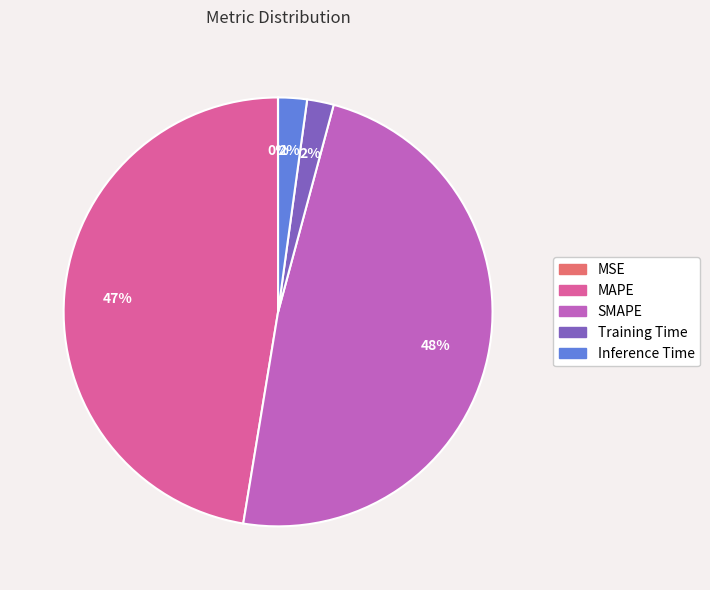

Is there any slice that represents more than half of the pie?

No